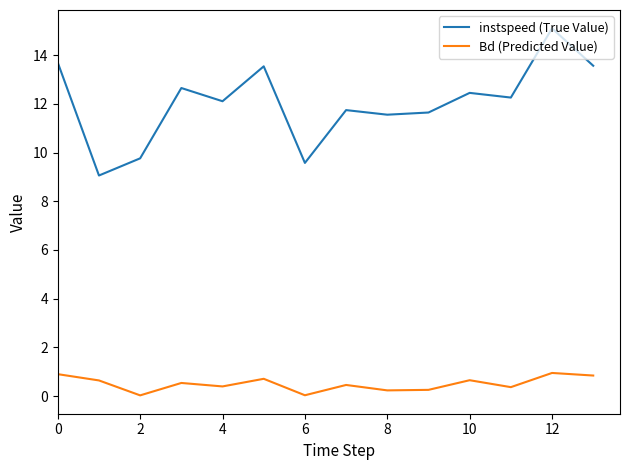

Which series has the largest range (max minus min)?

instspeed (True Value)